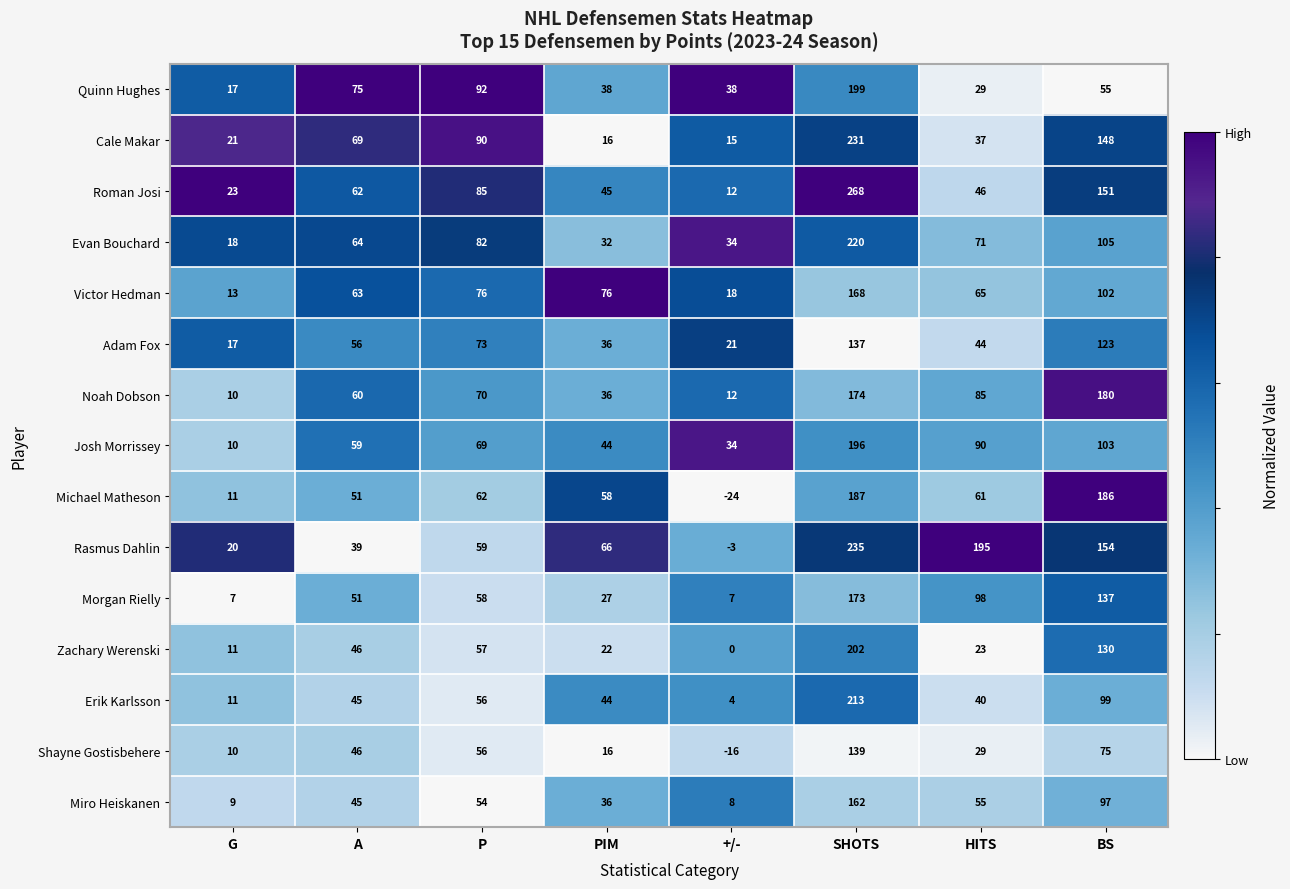

List the series in order of their peak value, lowest first.

Adam Fox, Shayne Gostisbehere, Miro Heiskanen, Victor Hedman, Morgan Rielly, Noah Dobson, Michael Matheson, Josh Morrissey, Quinn Hughes, Zachary Werenski, Erik Karlsson, Evan Bouchard, Cale Makar, Rasmus Dahlin, Roman Josi